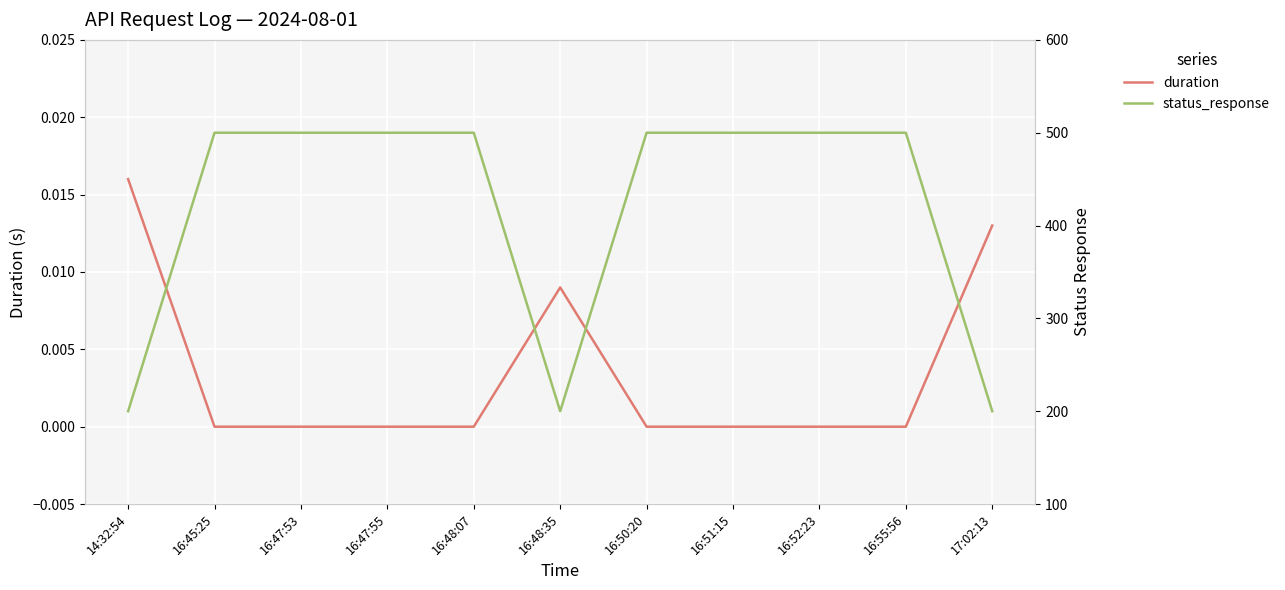

Is it true that status_response equals 857.4 at 16:51:15?

False